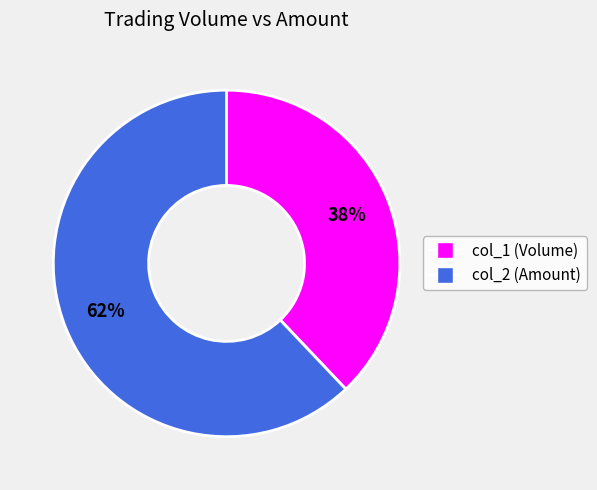

To the nearest percent, what is the difference between the largest and smallest slice percentages?

24%